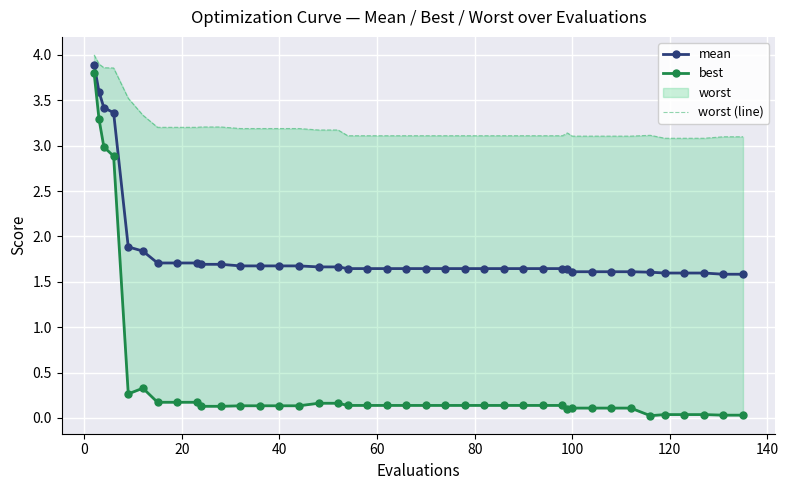

What is the value of the best point at the 3rd from the left?

3.0